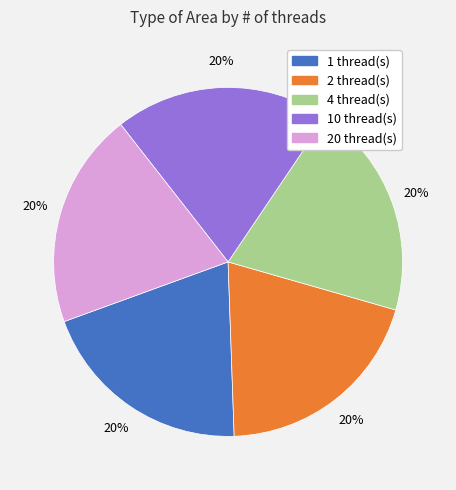

To the nearest percent, what is the average slice percentage?

20%